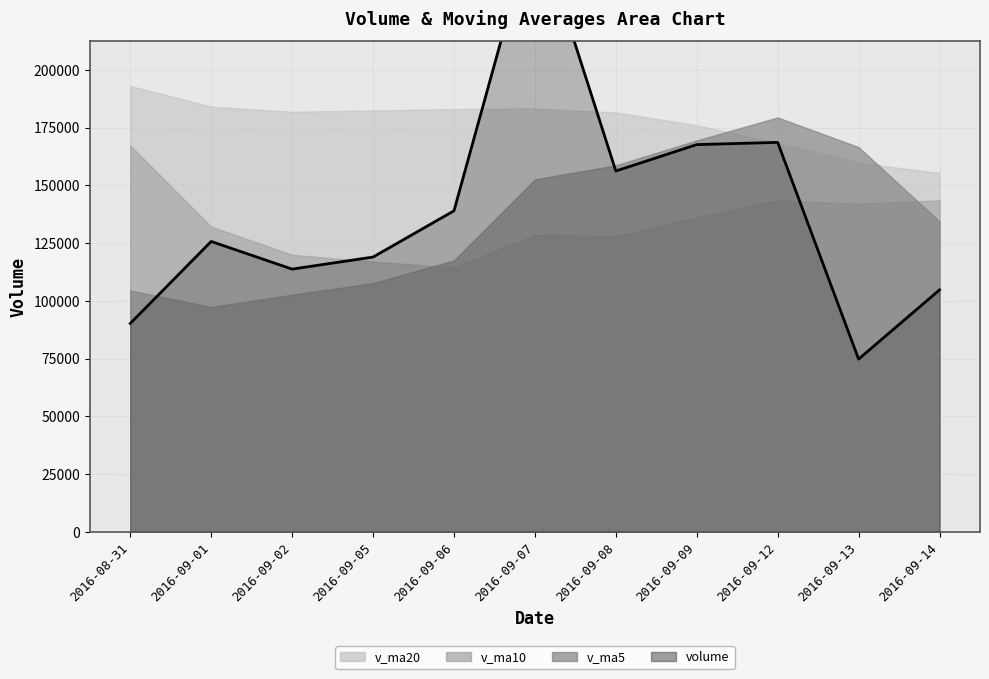

Does the chart have visible grid lines?

Yes